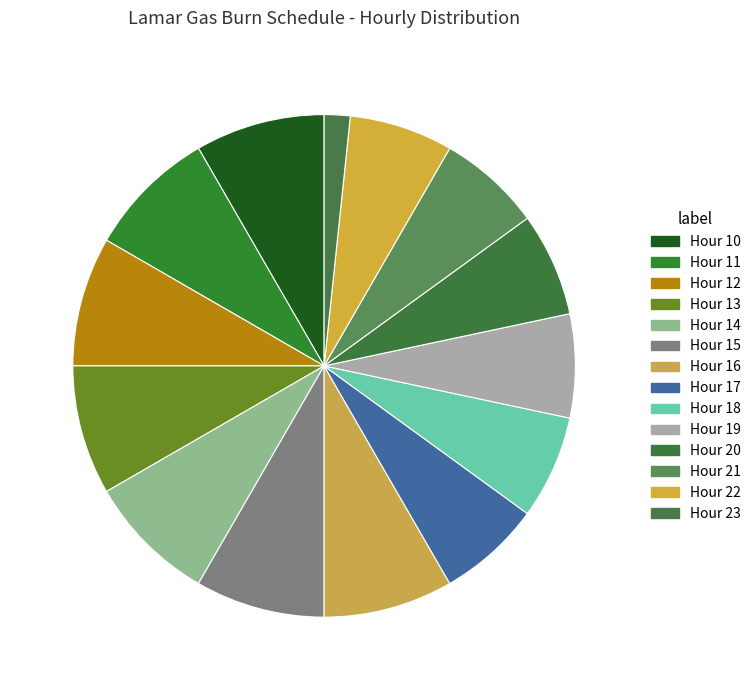

What percentage is the Hour 10 slice, to the nearest percent?

8%